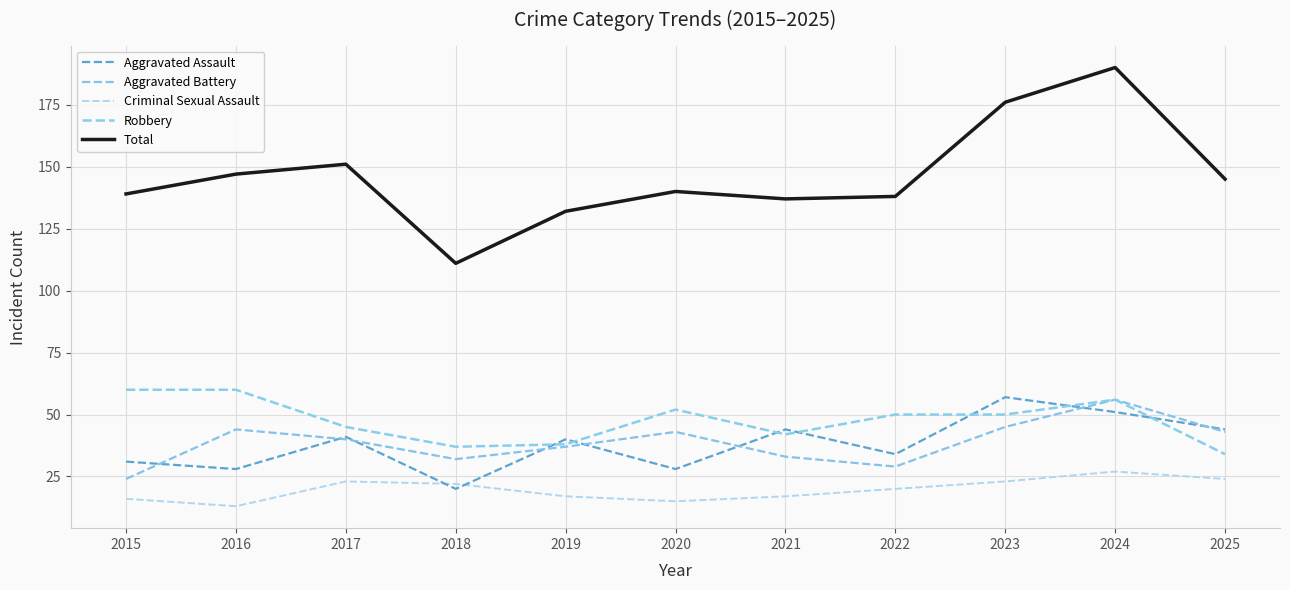

Does the chart display data point markers on the line(s)?

No